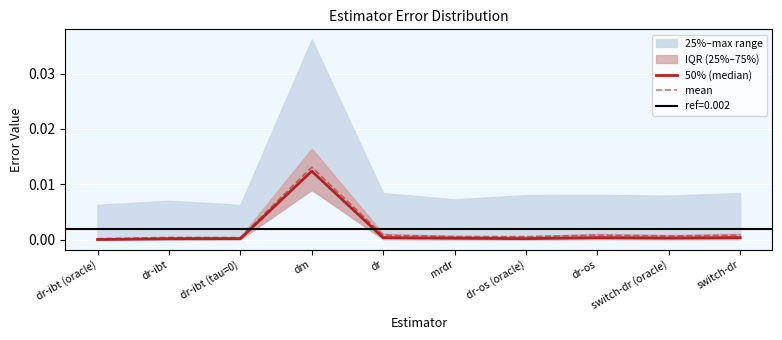

Which category has the highest value across all series?

dm